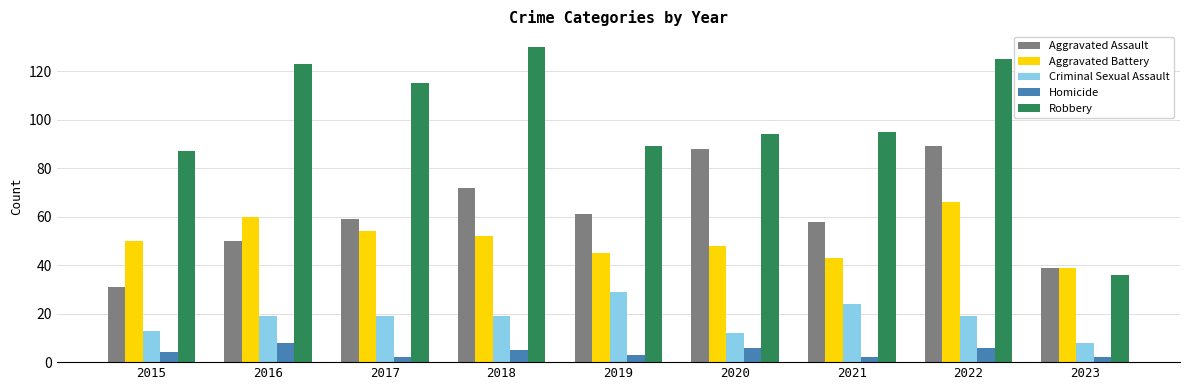

At how many categories does at least one series exceed 46?

8